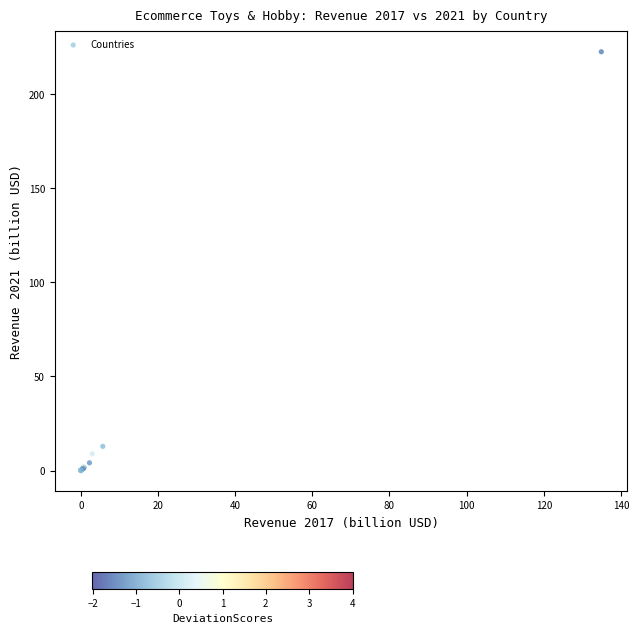

What Y value in the scatter plot is closest to 111?

12.8